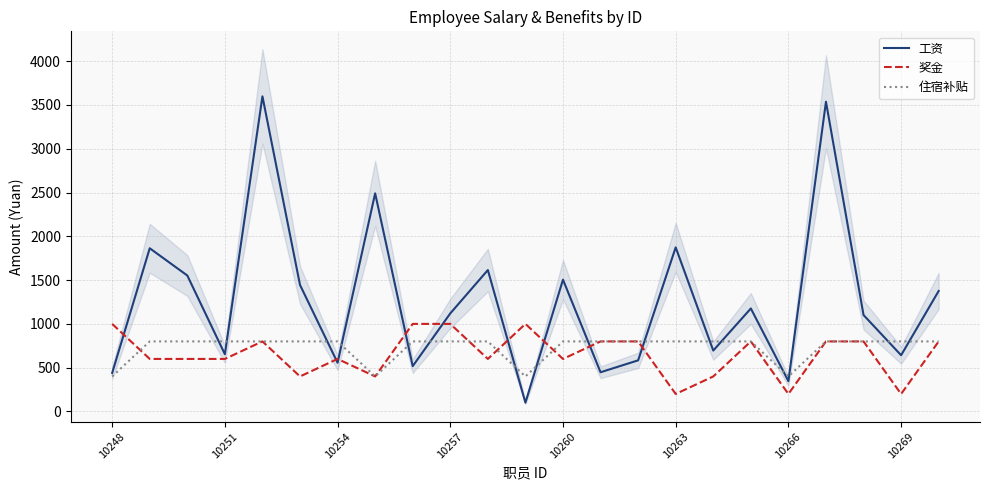

Count the number of categories in the chart.

23